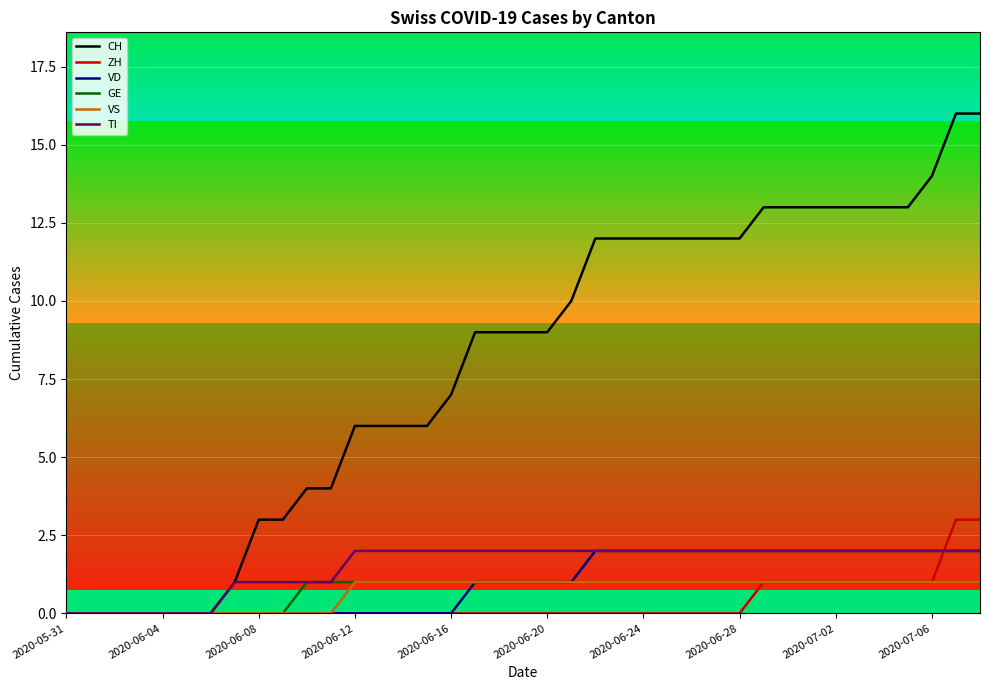

What is the greatest value displayed?

16